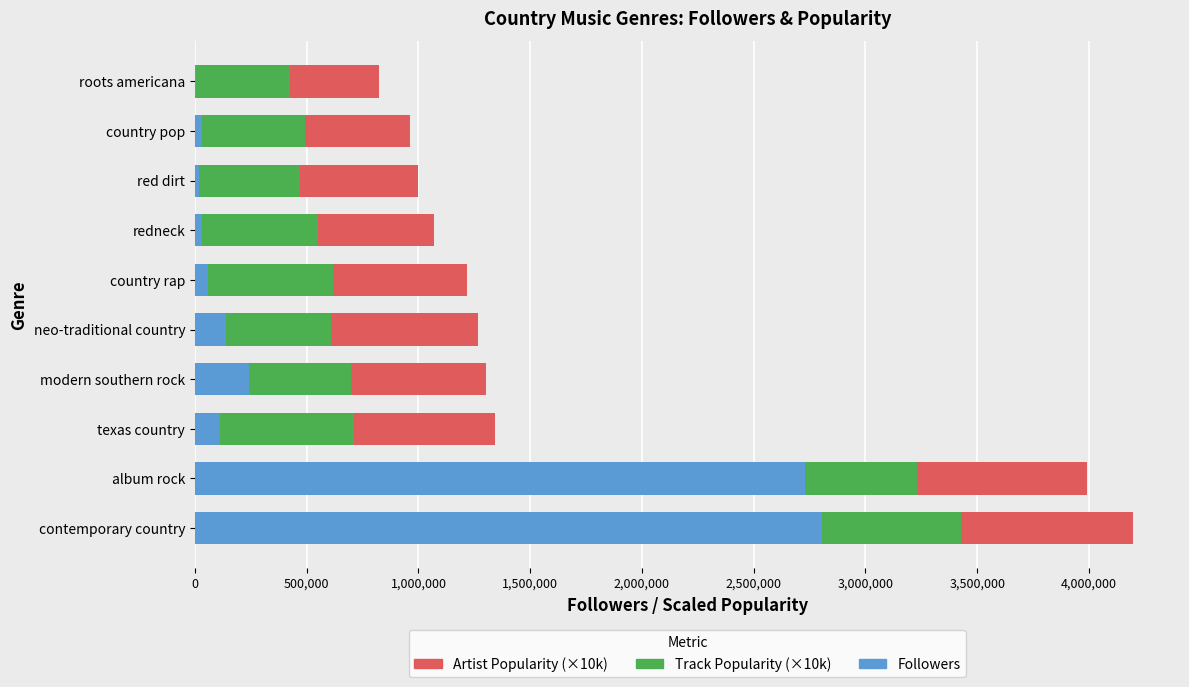

What is the highest value of the Followers series?

2807278